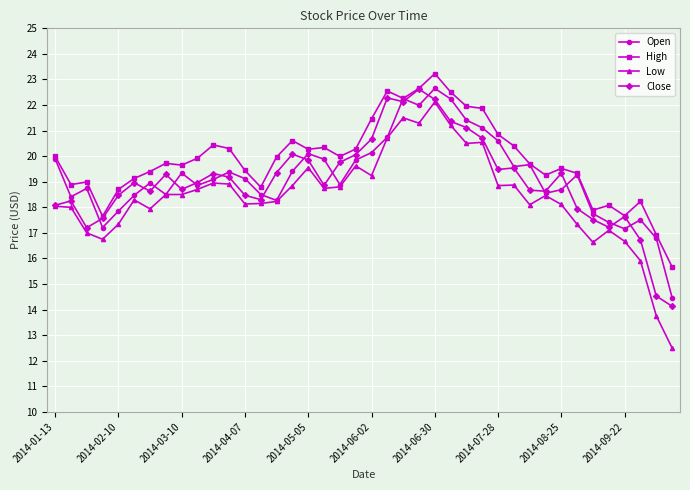

True or false: High and Low intersect in this chart.

False